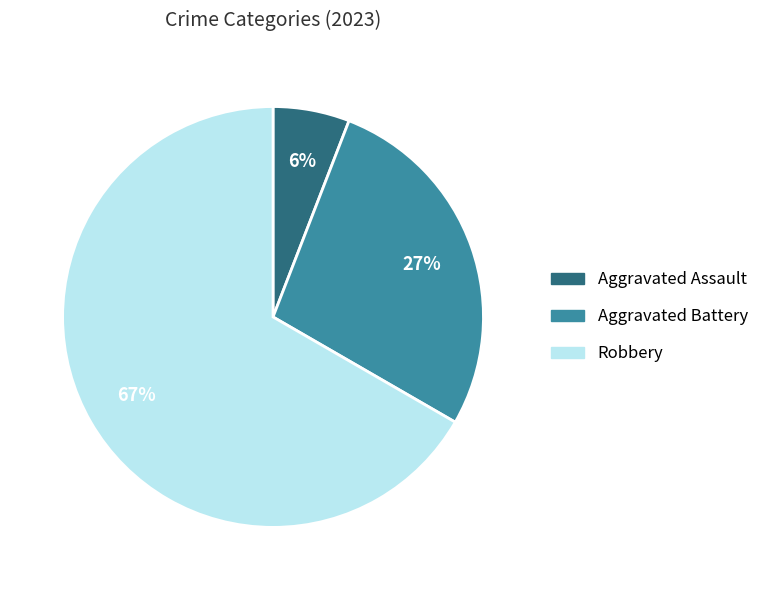

Does any single category account for the majority?

Yes